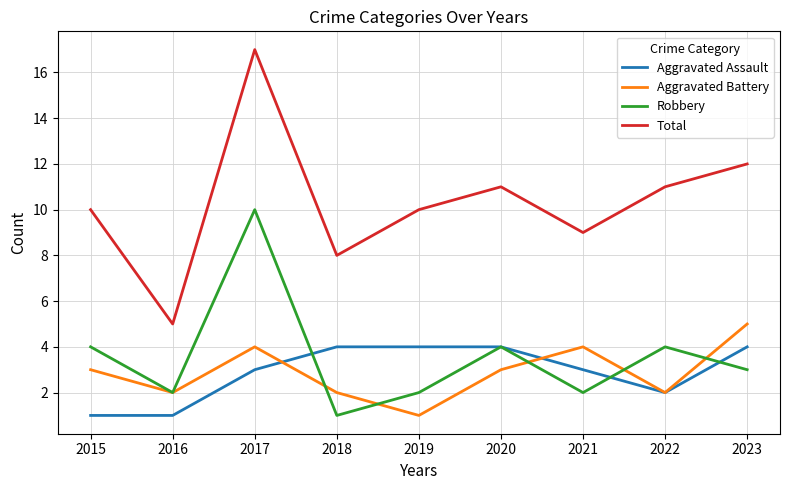

List the series in order of their peak value, lowest first.

Aggravated Assault, Aggravated Battery, Robbery, Total